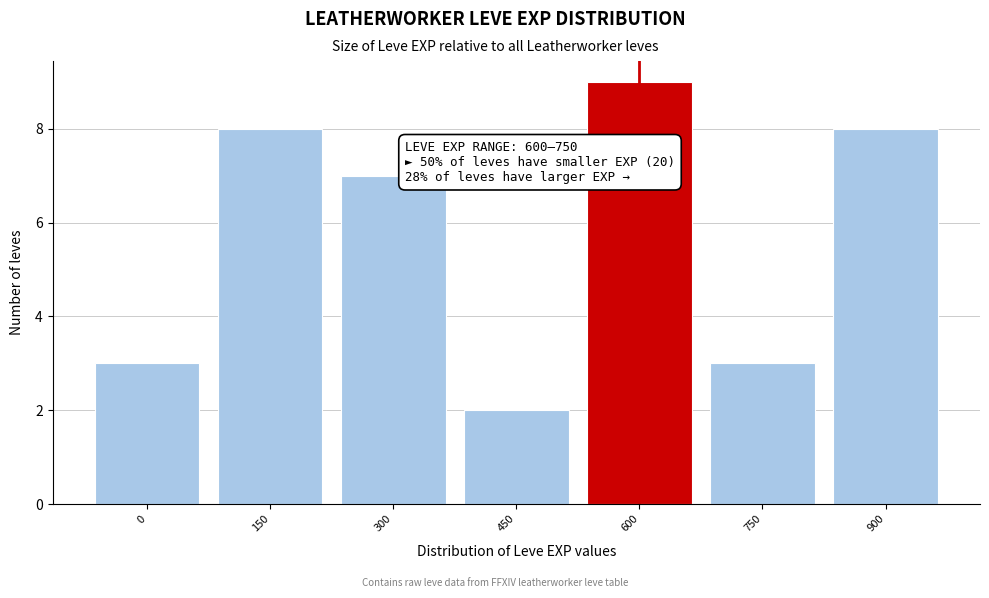

Reading left to right, transcribe all the data shown in this chart.

0=3	150=8	300=7	450=2	600=9	750=3	900=8